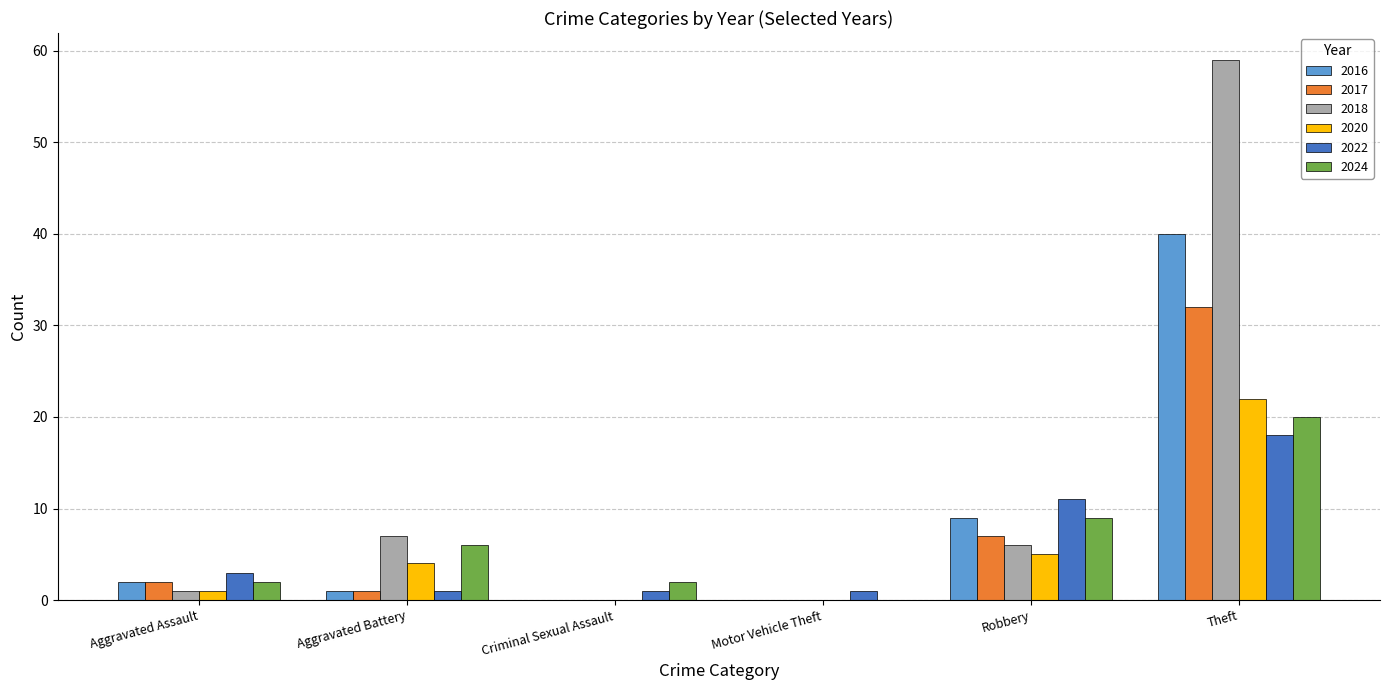

At which category is the sum across all series the highest?

Theft